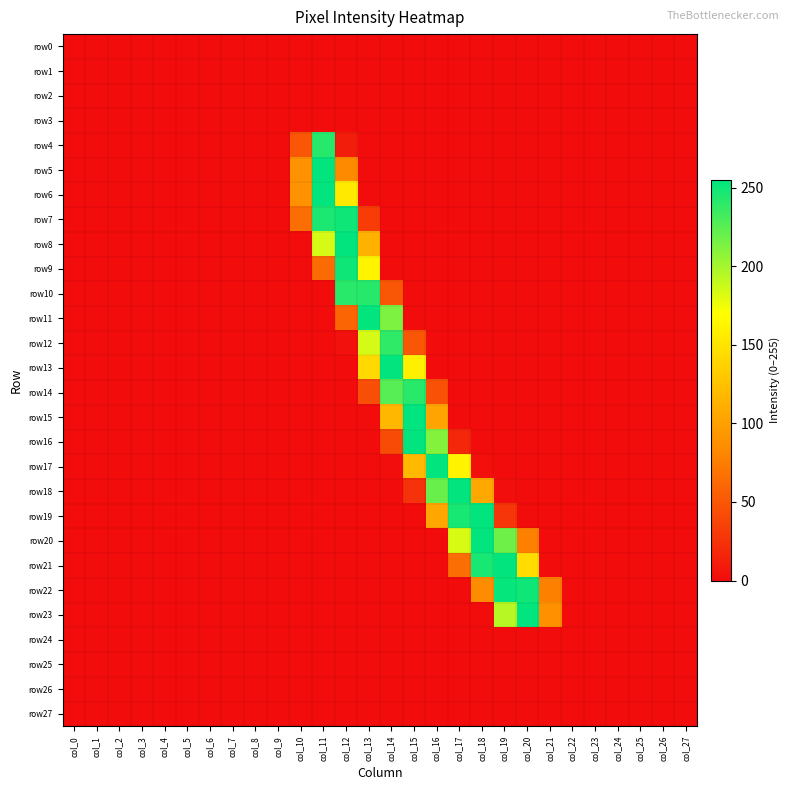

At col_16, list the series in order from smallest to largest.

row0, row1, row2, row3, row4, row5, row6, row7, row8, row9, row10, row11, row12, row13, row20, row21, row22, row23, row24, row25, row26, row27, row14, row15, row19, row16, row18, row17